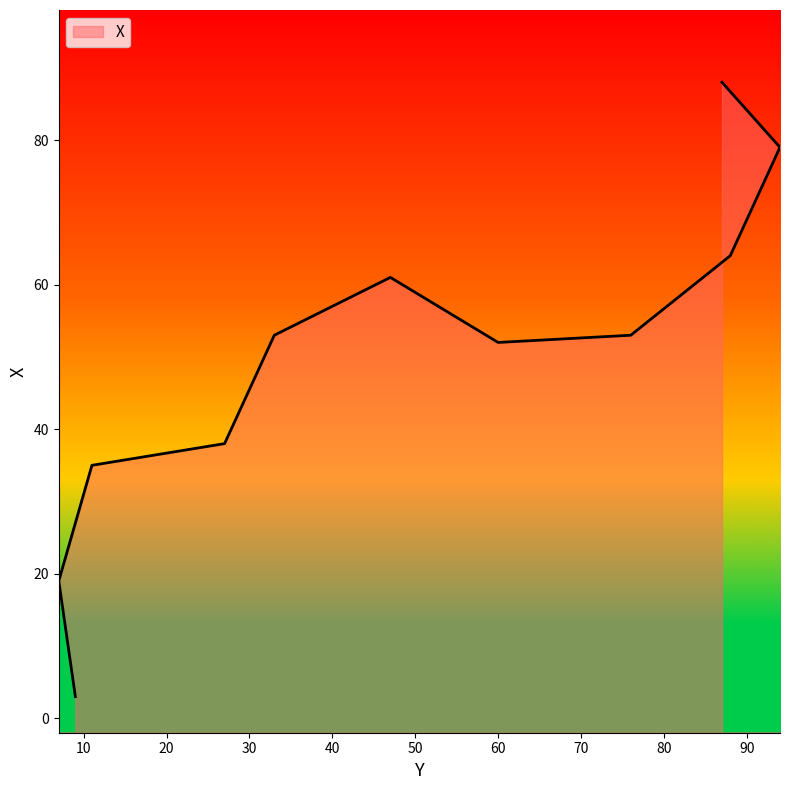

What is the label of the 2nd point from the left?

7